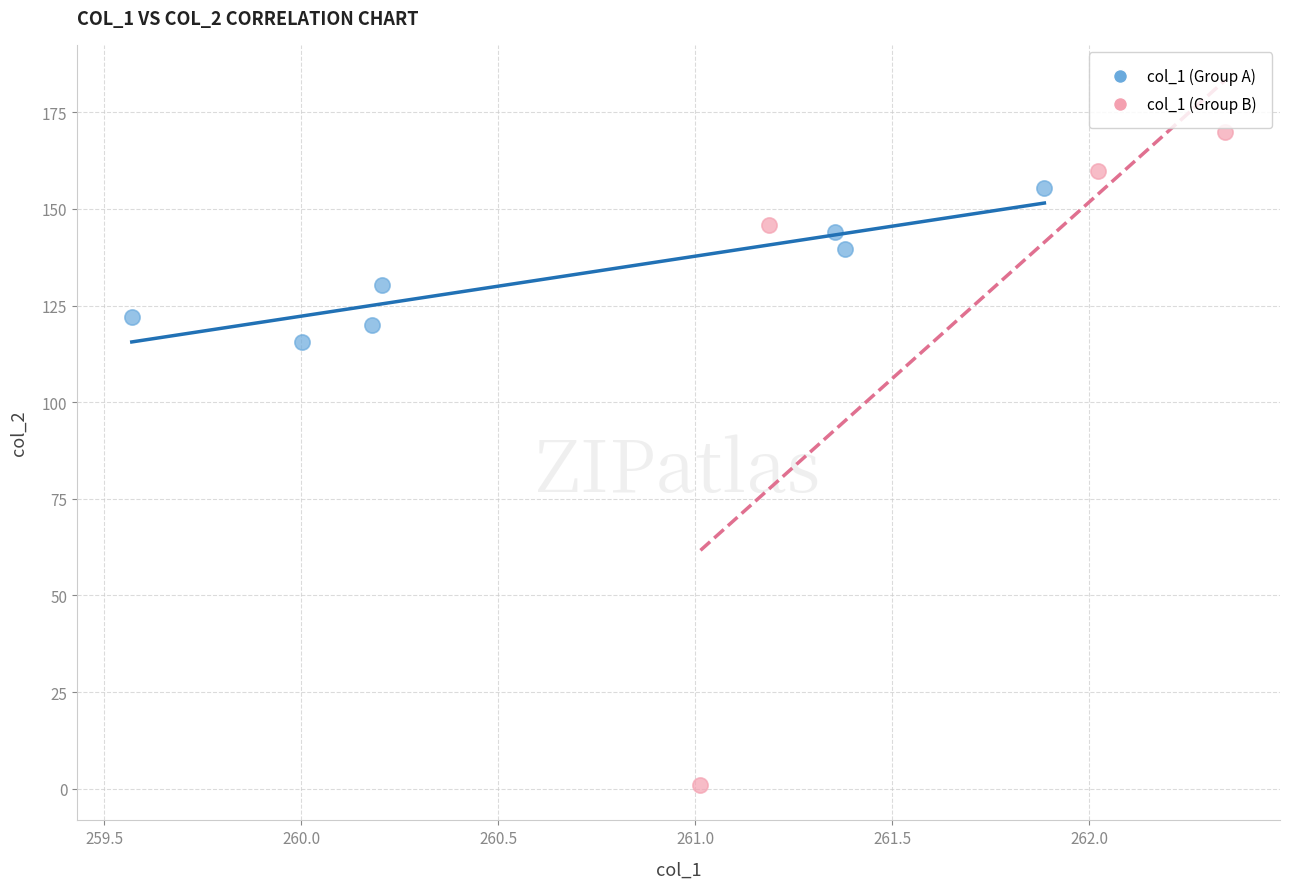

Which series reaches the maximum Y coordinate?

col_1 (Group B)